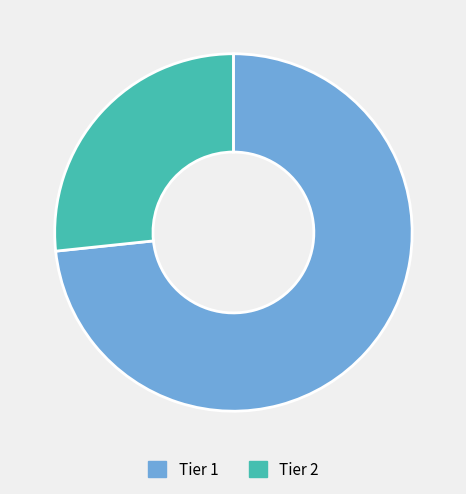

Is the sum of Tier 1 and Tier 2 greater than half?

Yes